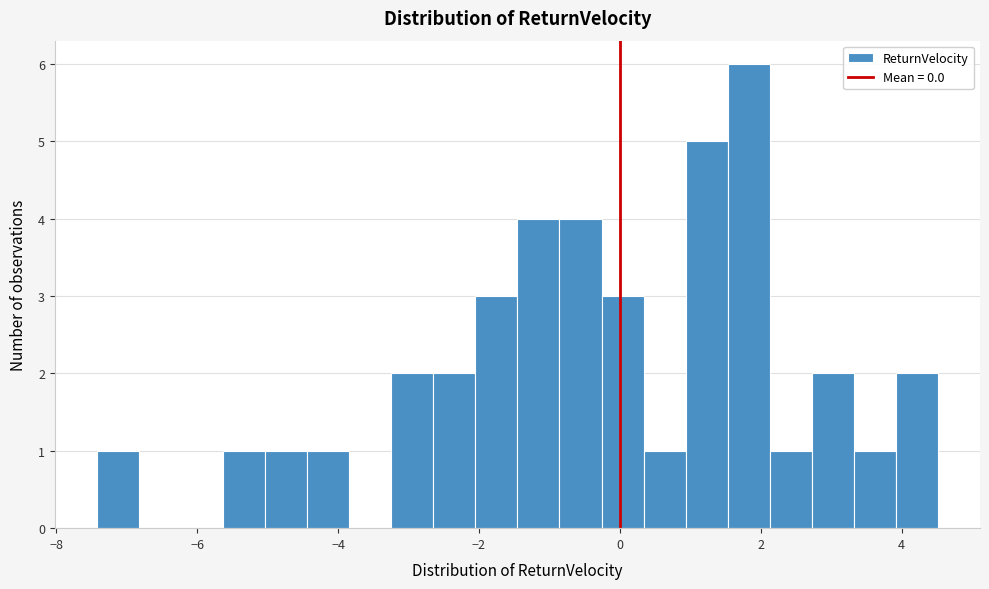

Around what value on the x-axis is the tallest bar? Give the approximate position of its centre, as read against the axis.

1.8